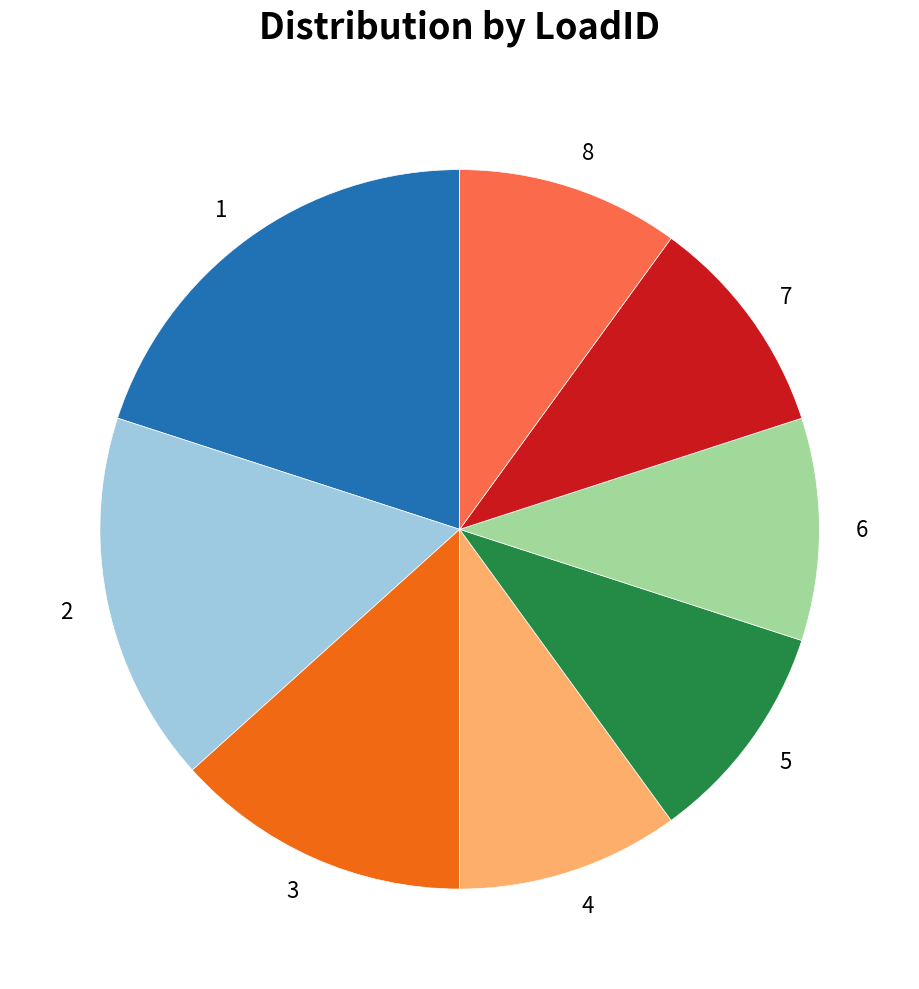

Is it true that 1 is 20% of the pie?

True